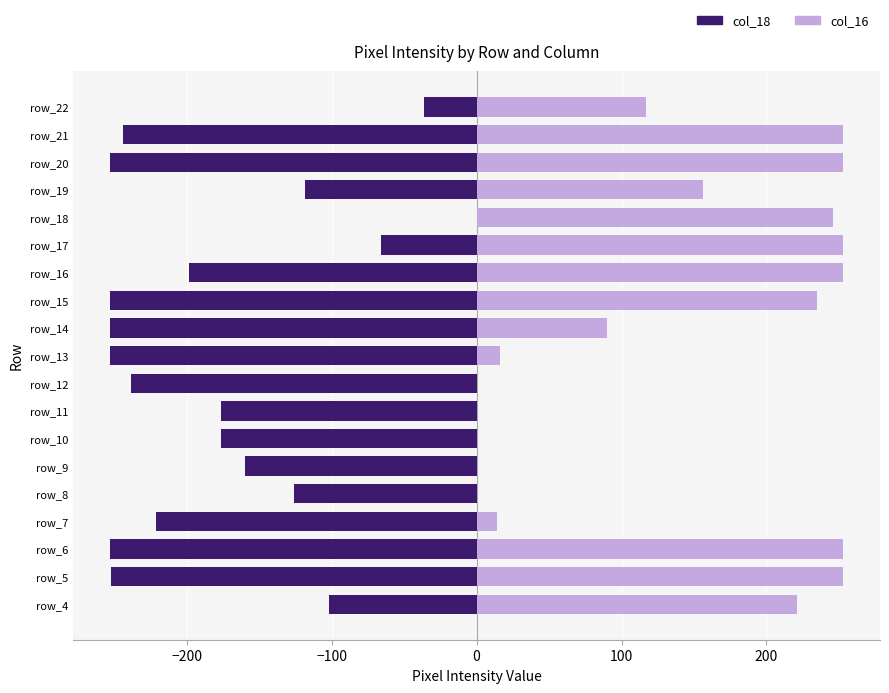

How many bars are there in total?

38